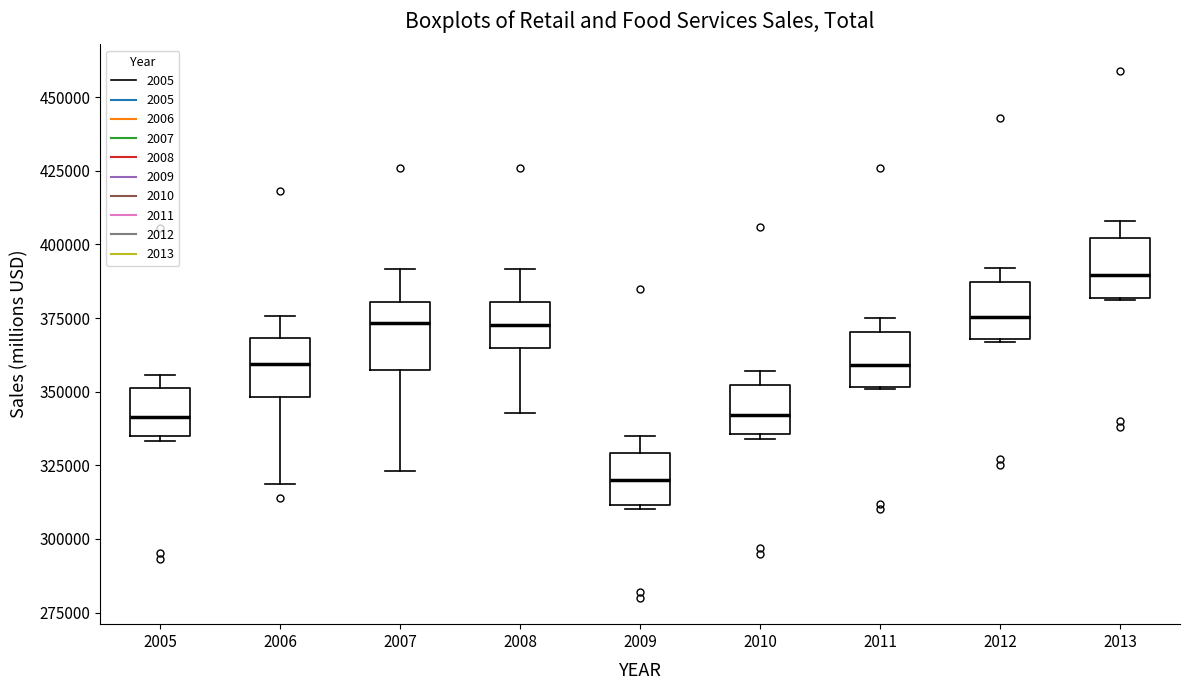

Reading left to right, read every box against the y-axis: the position of its median line, the range the box covers, and the ends of its whiskers. The values are not printed on the chart, so give them approximately, as read against the axis.

2005: median 340000, box 335000 to 350000, whiskers 335000 (just below the box's lower edge) to 355000
2006: median 360000, box 350000 to 370000, whiskers 320000 to 375000
2007: median 375000, box 355000 to 380000, whiskers 325000 to 390000
2008: median 375000, box 365000 to 380000, whiskers 345000 to 390000
2009: median 320000, box 310000 to 330000, whiskers 310000 to 335000
2010: median 340000, box 335000 to 350000, whiskers 335000 to 355000
2011: median 360000, box 350000 to 370000, whiskers 350000 to 375000
2012: median 375000, box 370000 to 385000, whiskers 365000 to 390000
2013: median 390000, box 380000 to 400000, whiskers 380000 to 410000